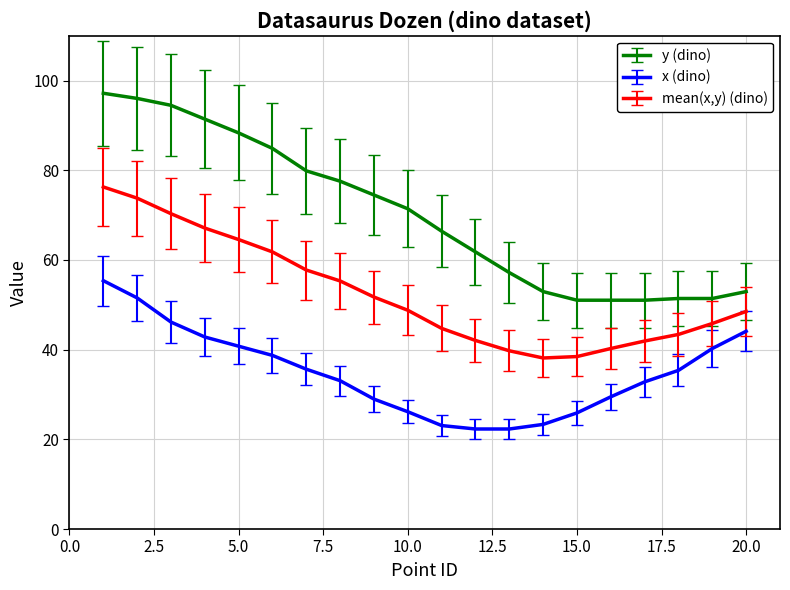

What is the sum of all x (dino) values?

698.2